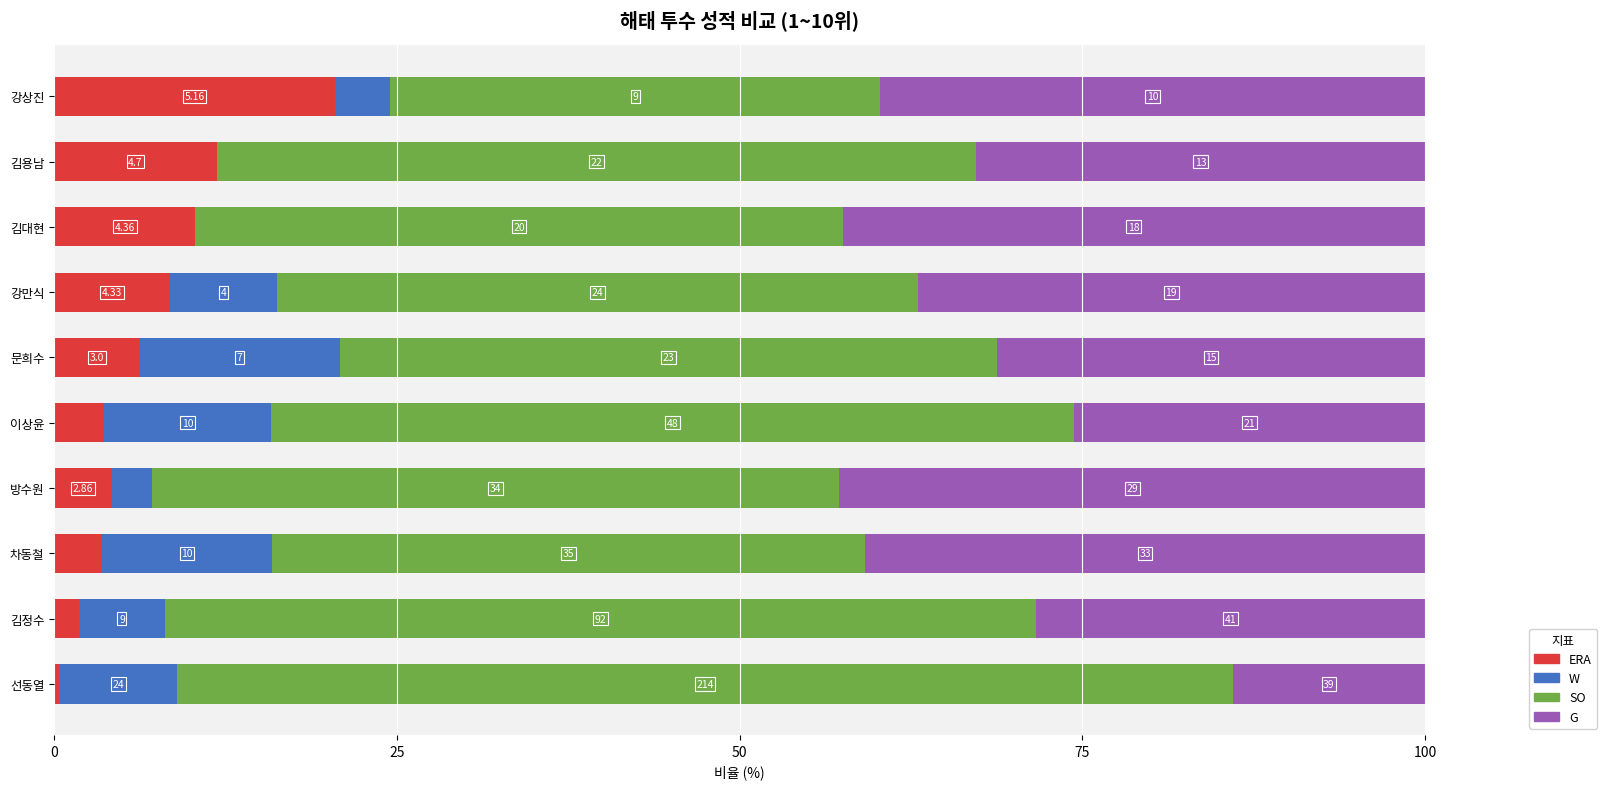

What are all the series names shown in the legend?

ERA, W, SO, G